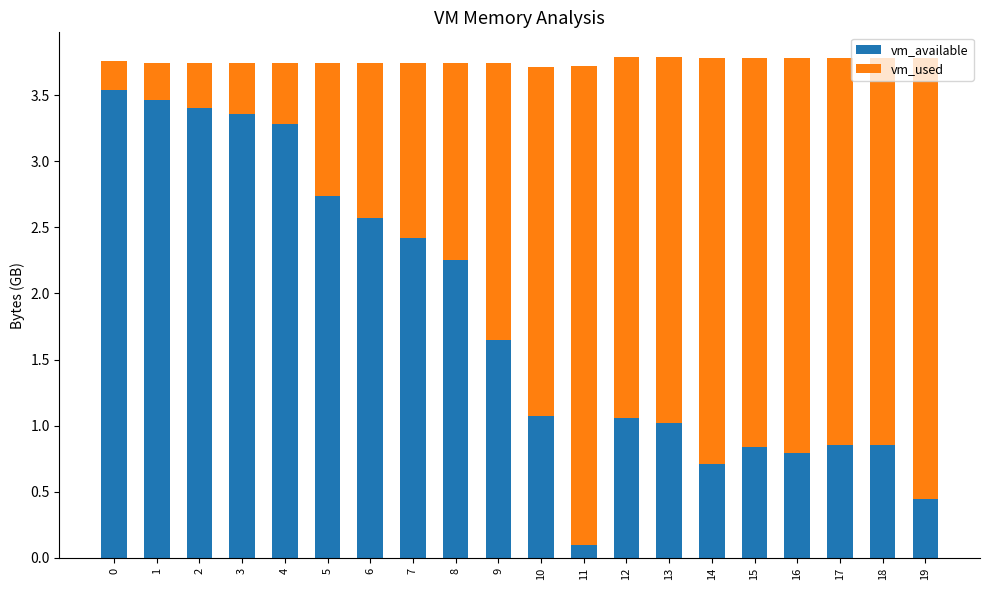

What is the total value across all series at 12?

3.8